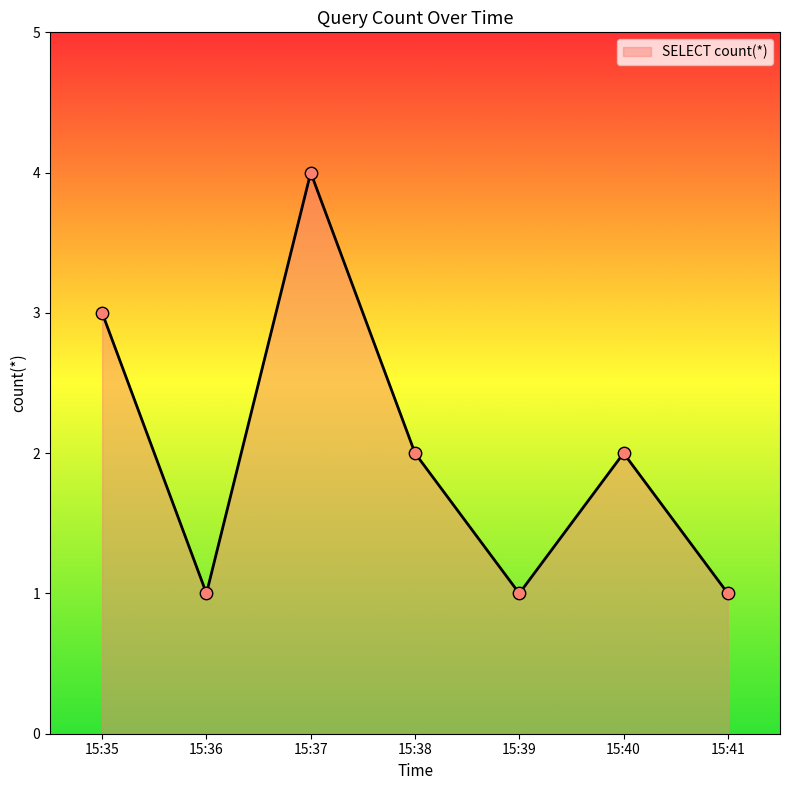

Between 15:35 and 15:37, which is larger?

15:37